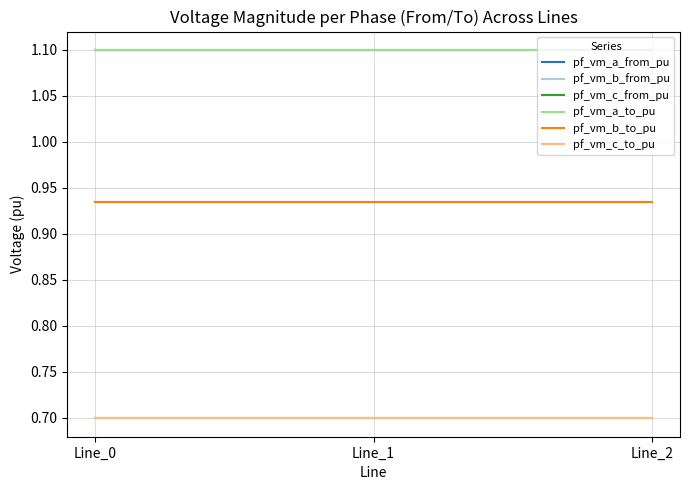

What is the value of the pf_vm_a_from_pu point at the 3rd from the left?

1.1